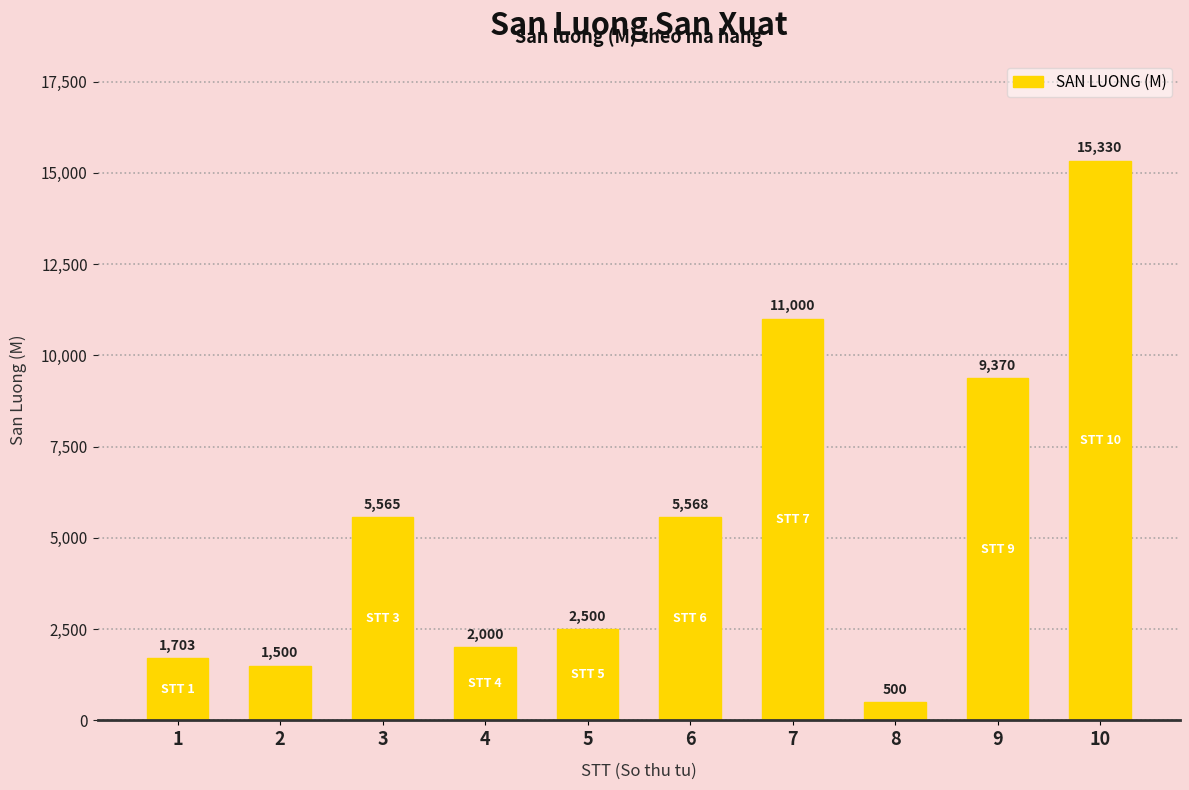

What is the greatest value displayed?

15330